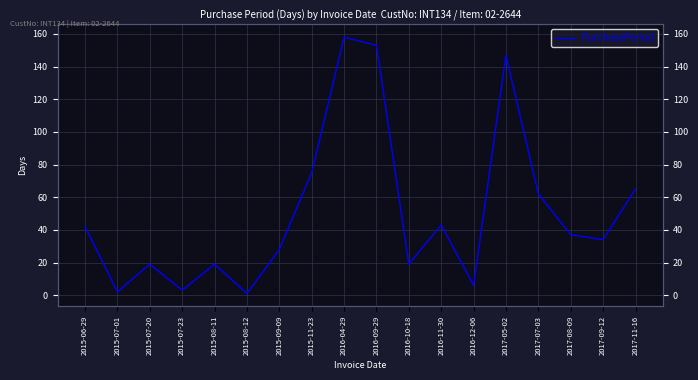

At which label is the value closest to 79?

2015-11-23